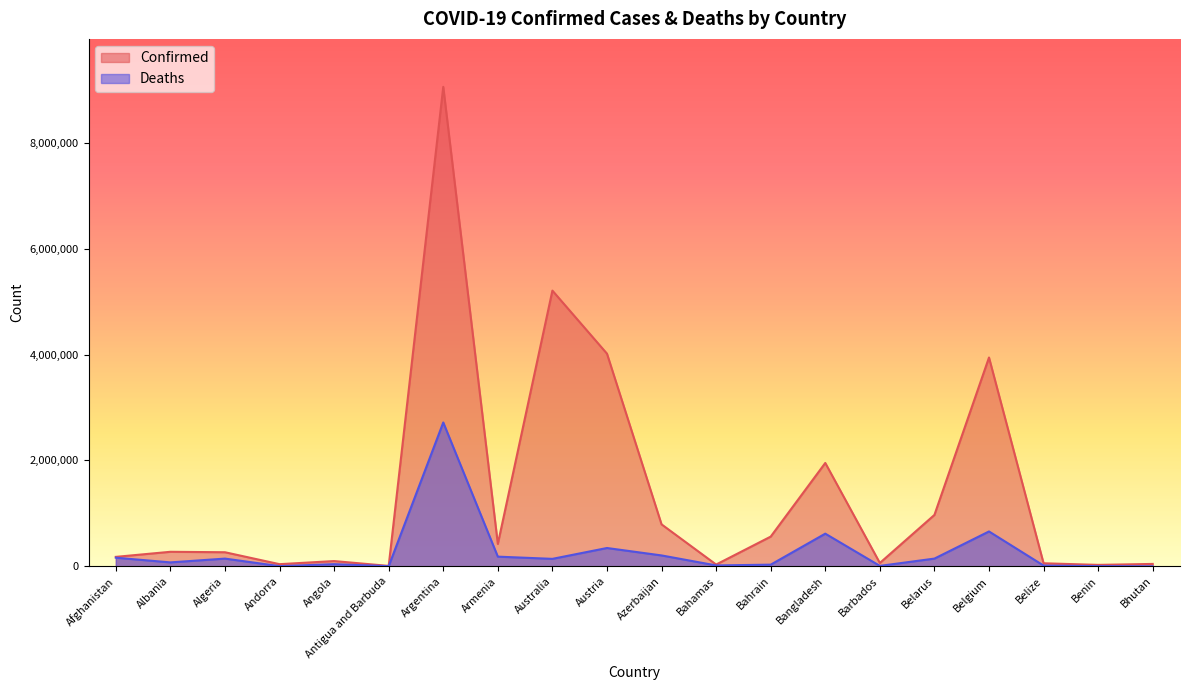

True or false: Confirmed and Deaths intersect in this chart.

False